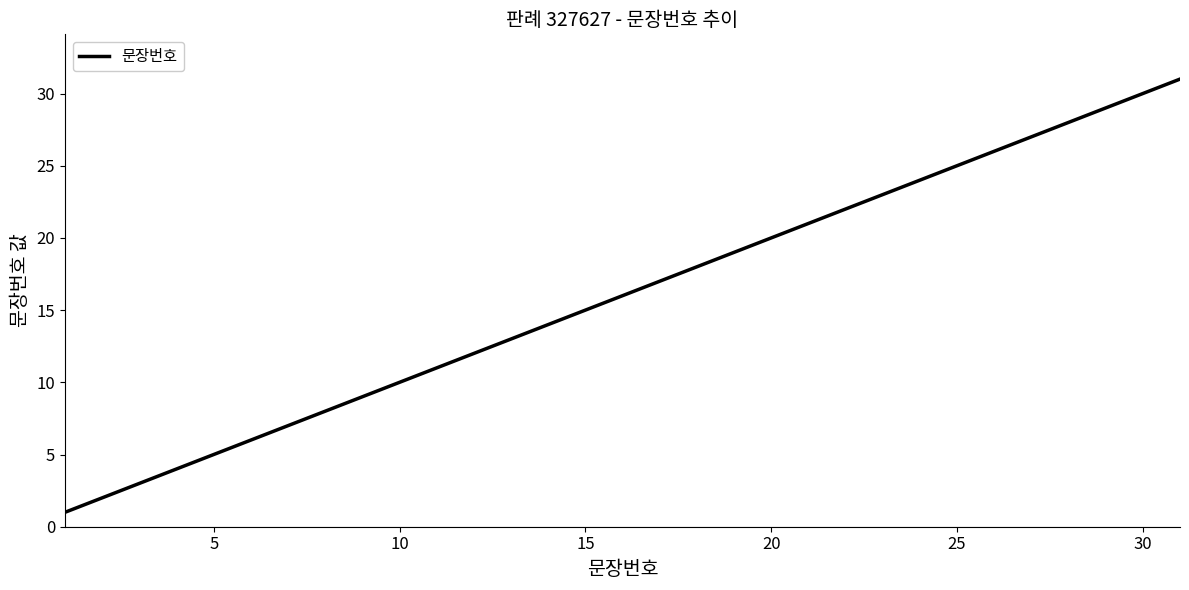

What is the greatest value displayed?

31